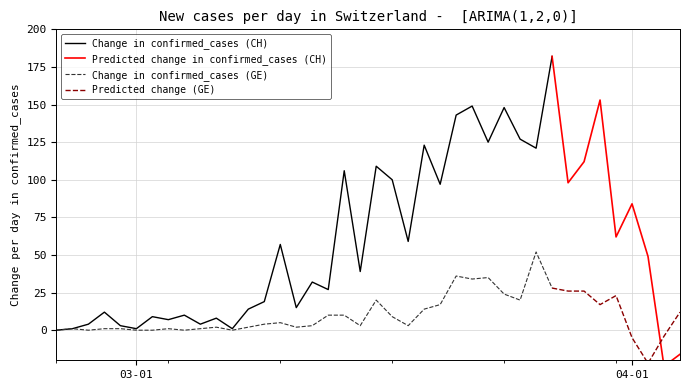

What is the maximum value for GE_diff?

52